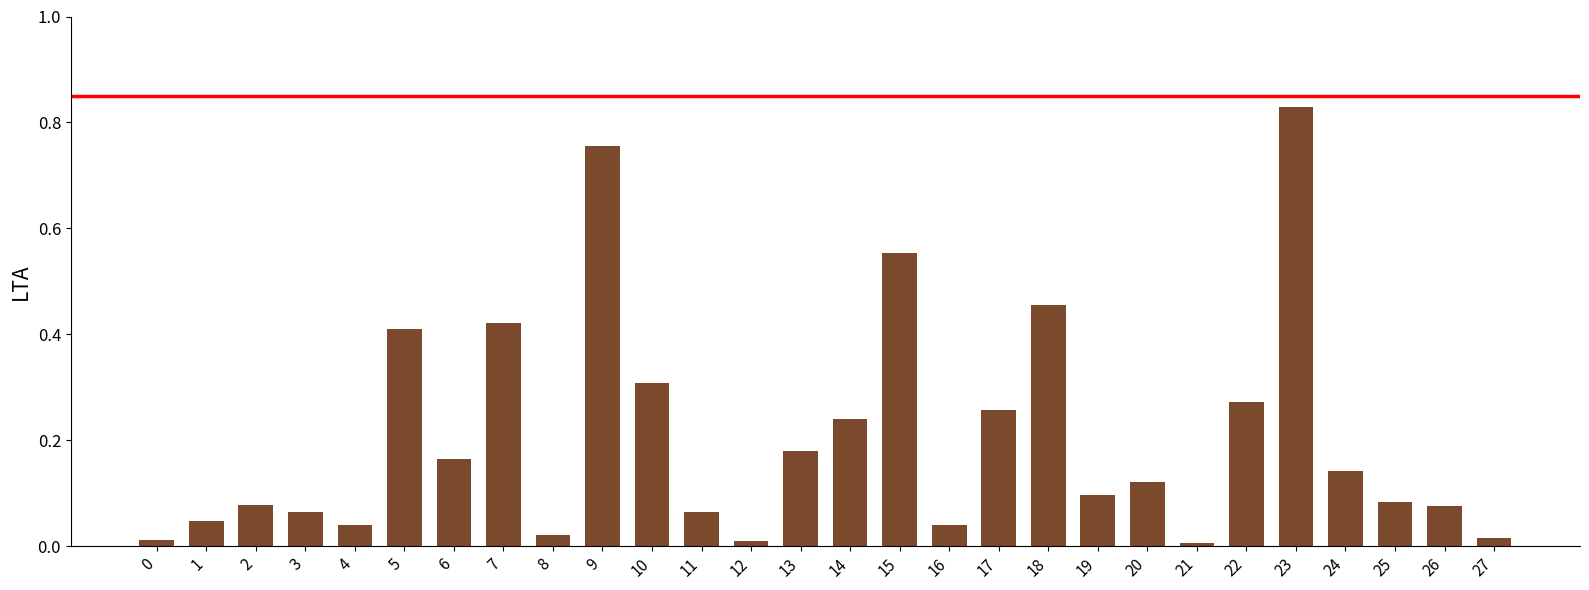

Which label corresponds to the largest value in the chart?

23